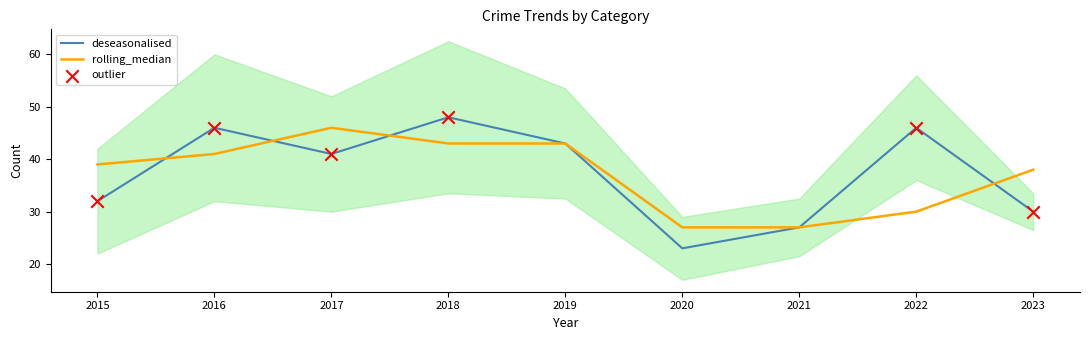

At which category is the sum across all series the highest?

2018